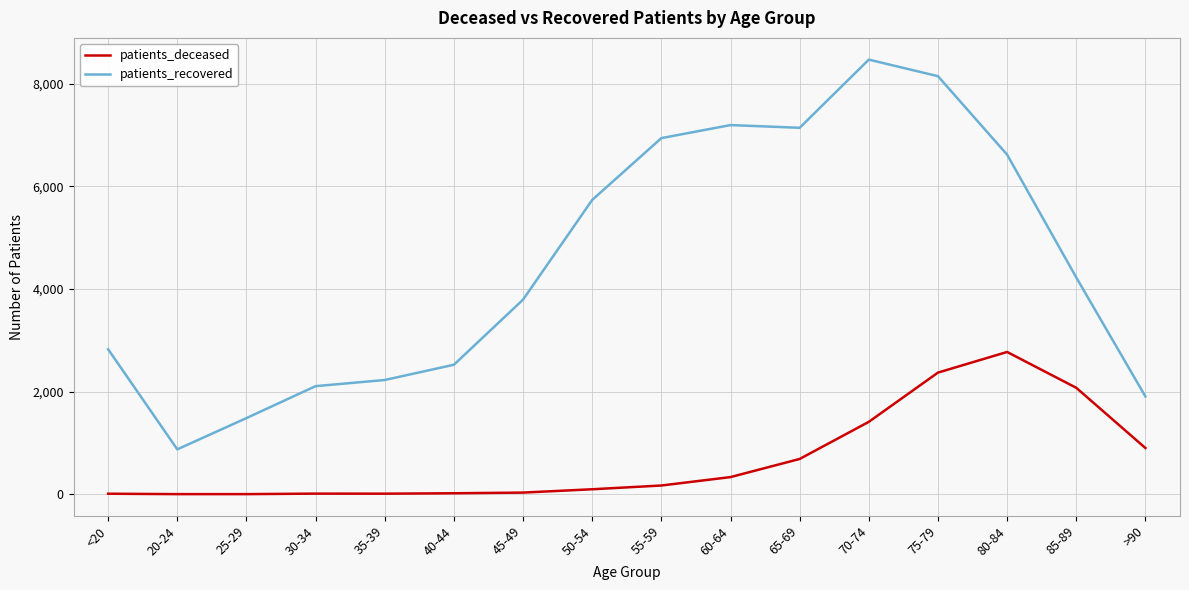

Rank the series by their average value, from lowest to highest.

patients_deceased, patients_recovered